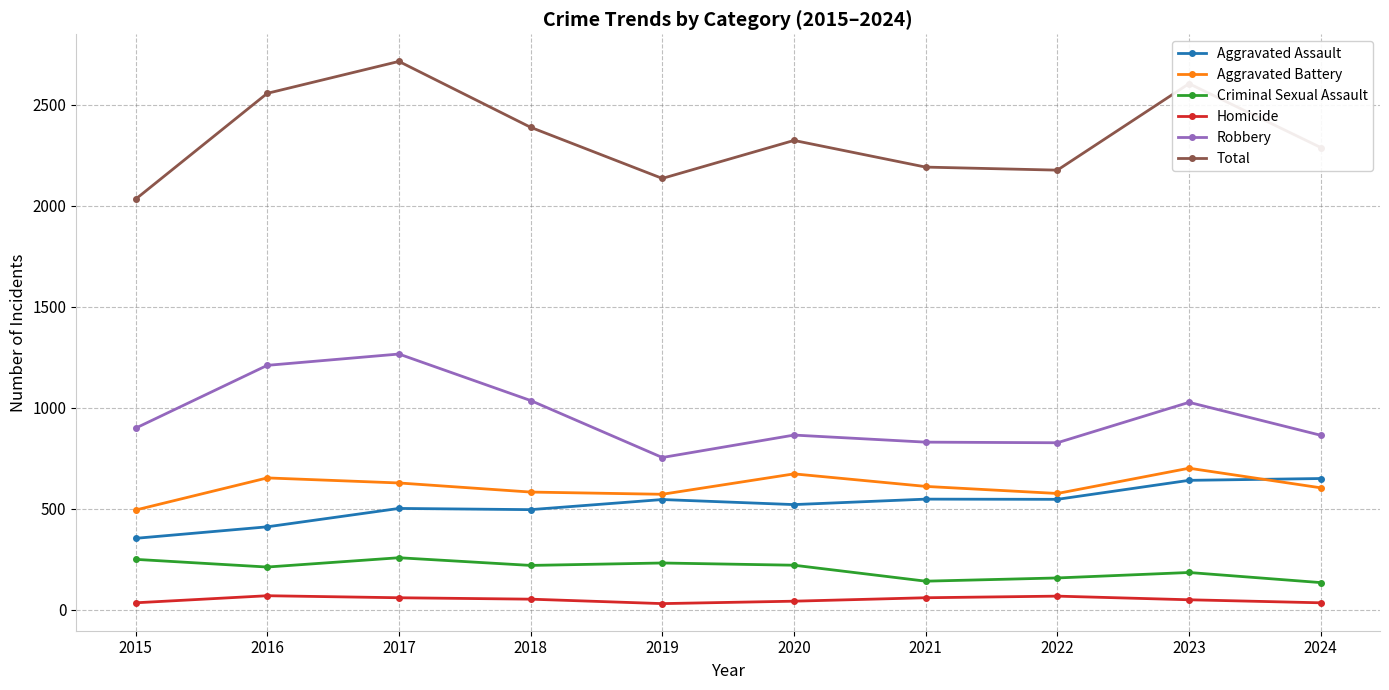

Rank the series at 2016 from lowest to highest value.

Homicide, Criminal Sexual Assault, Aggravated Assault, Aggravated Battery, Robbery, Total